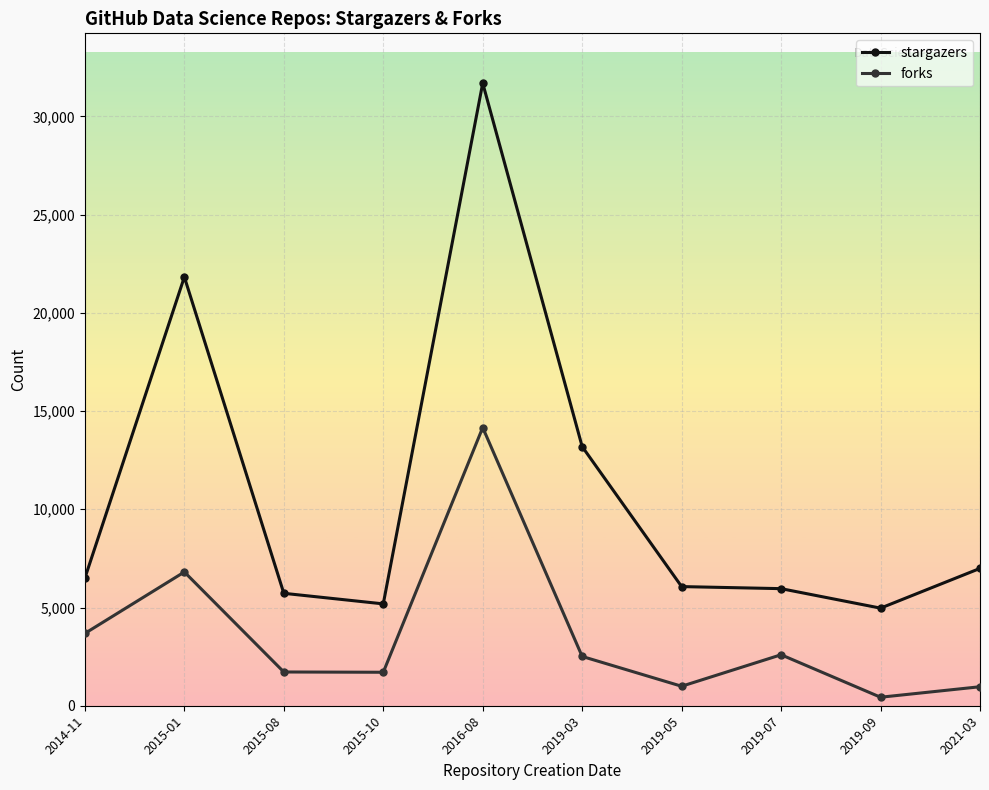

Rank the series by their maximum value, from lowest to highest.

forks, stargazers